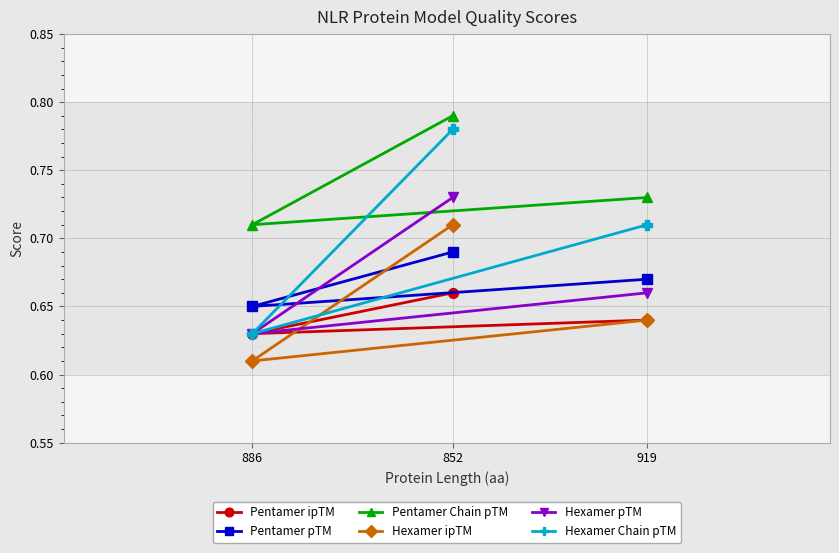

Which category has the lowest value across all series?

886